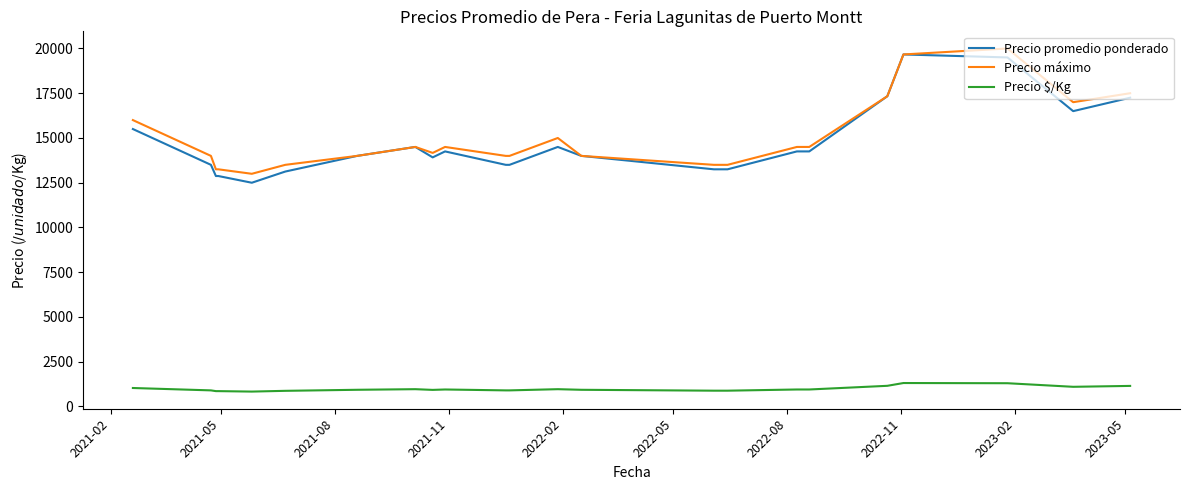

True or false: Precio promedio ponderado and Precio $/Kg intersect in this chart.

False